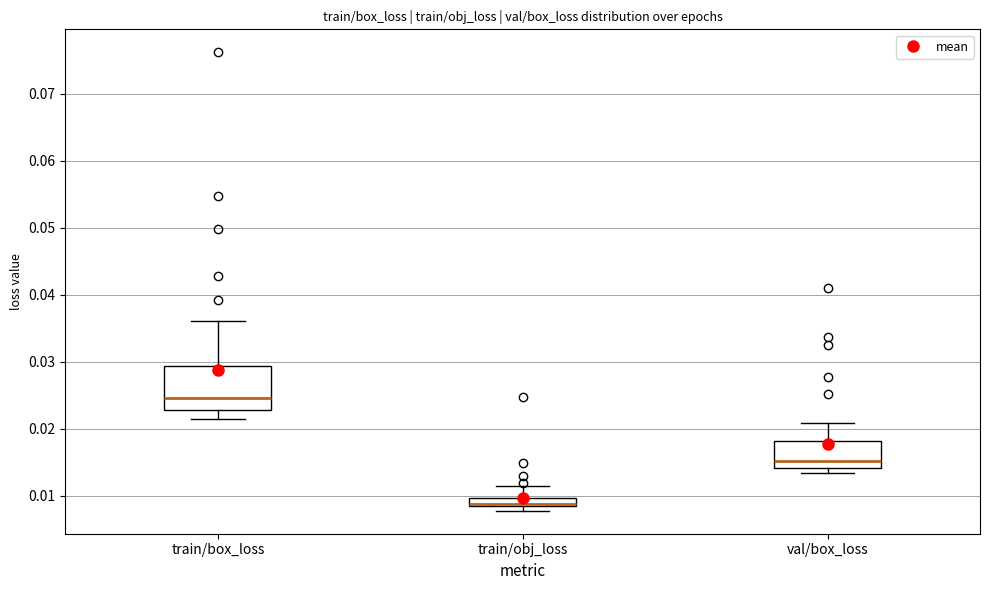

Which box's median line is the highest?

train/box_loss